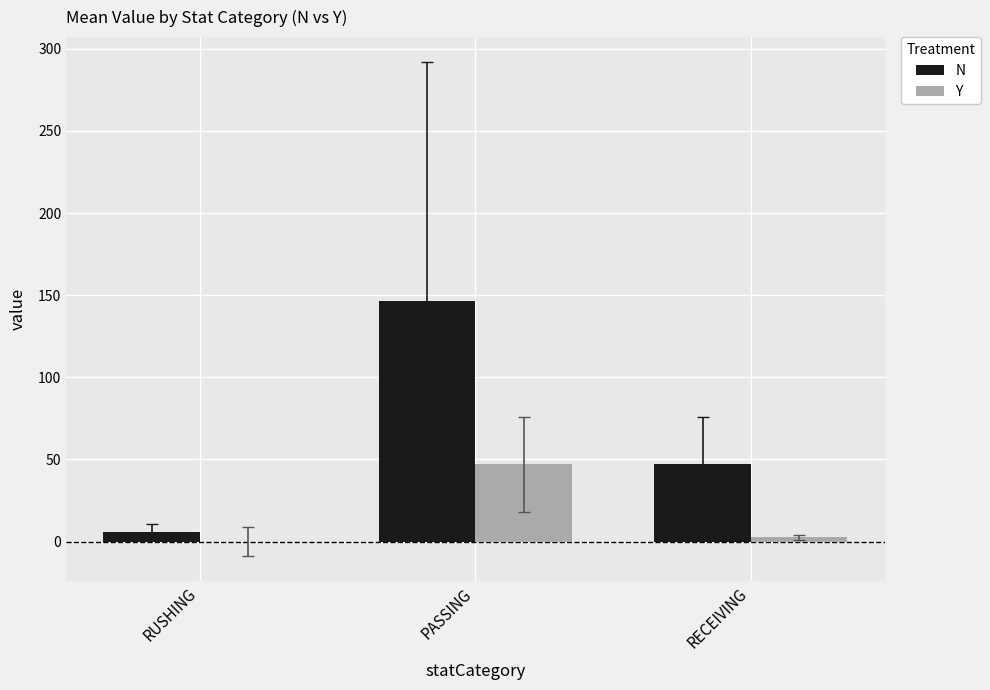

Between RUSHING and PASSING, which series saw the biggest shift?

N